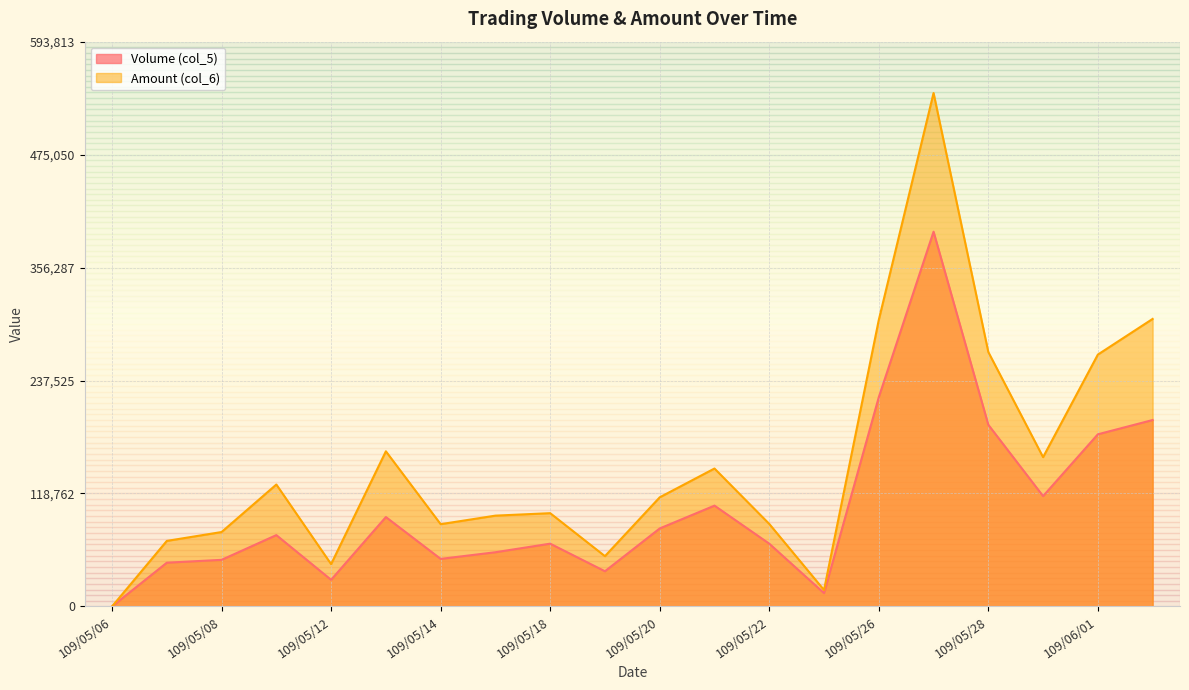

At which label does Volume (col_5) first exceed 75000?

109/05/13